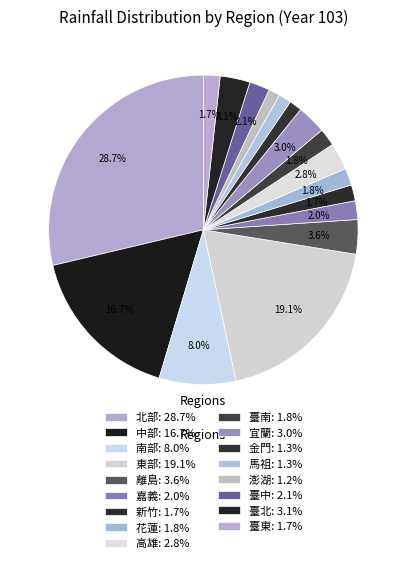

How many slices are in this pie chart?

17